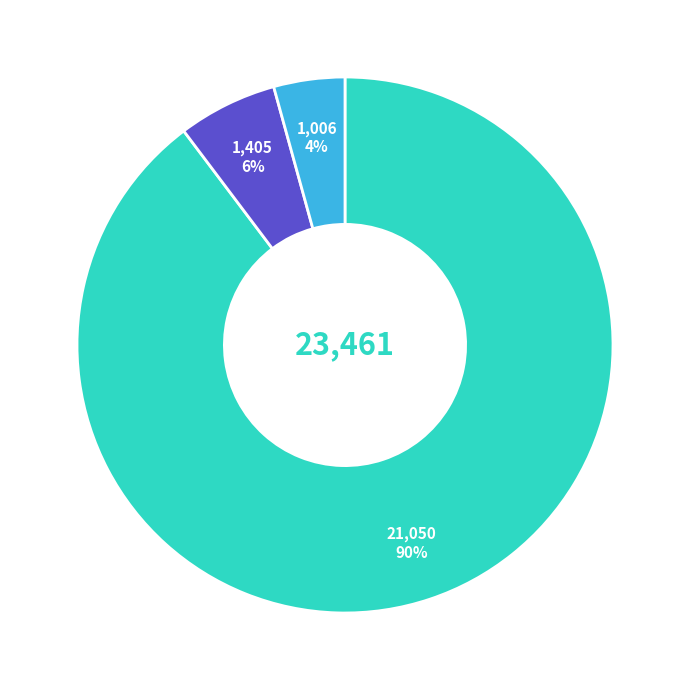

To the nearest percent, what is the average slice percentage?

33%